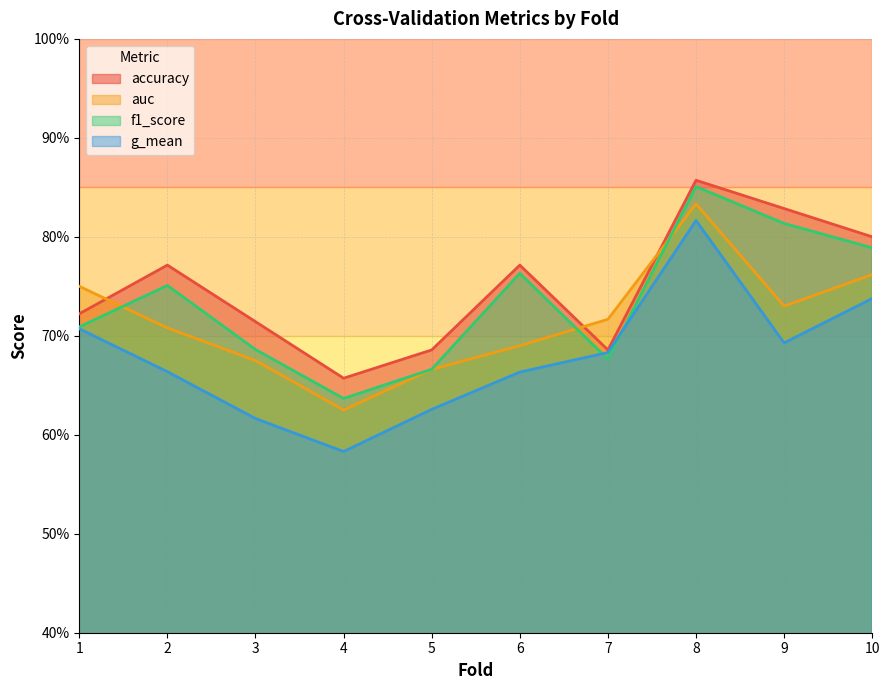

Does the chart have visible grid lines?

Yes